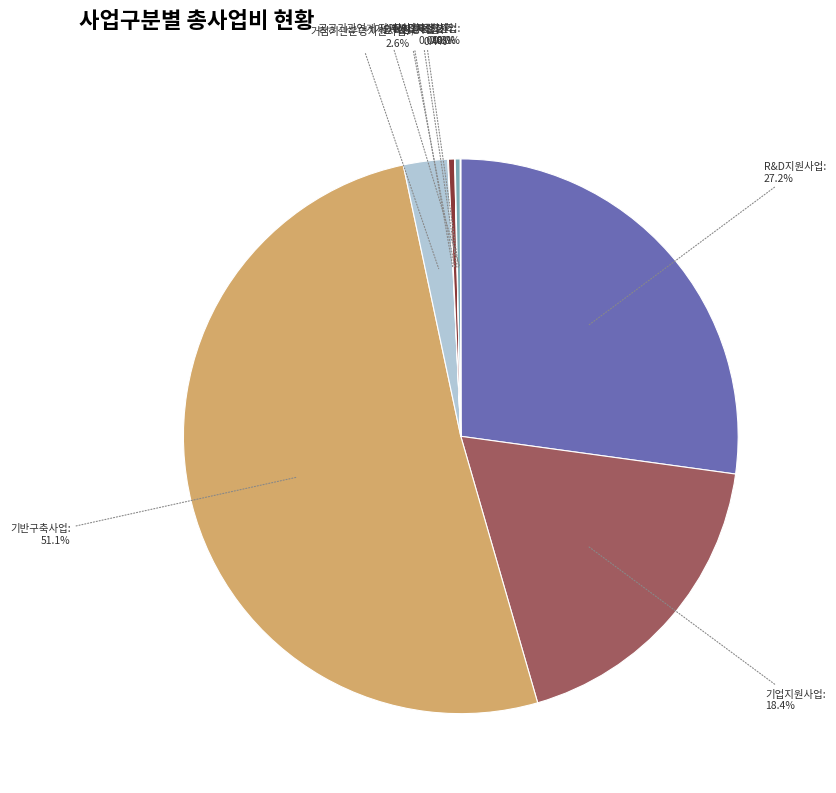

To the nearest percent, what is the difference between the largest and smallest slice percentages?

51%